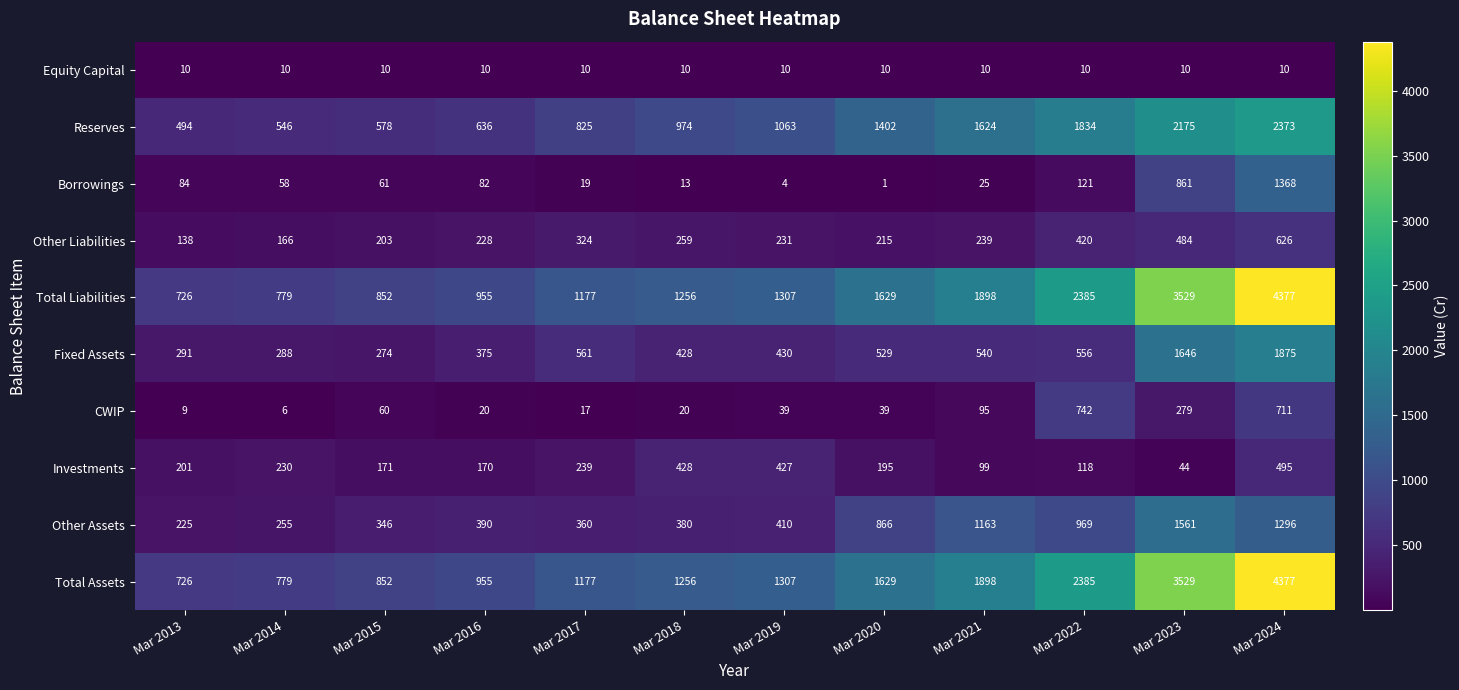

Is it true that Total Liabilities equals 1898 at Mar 2021?

True